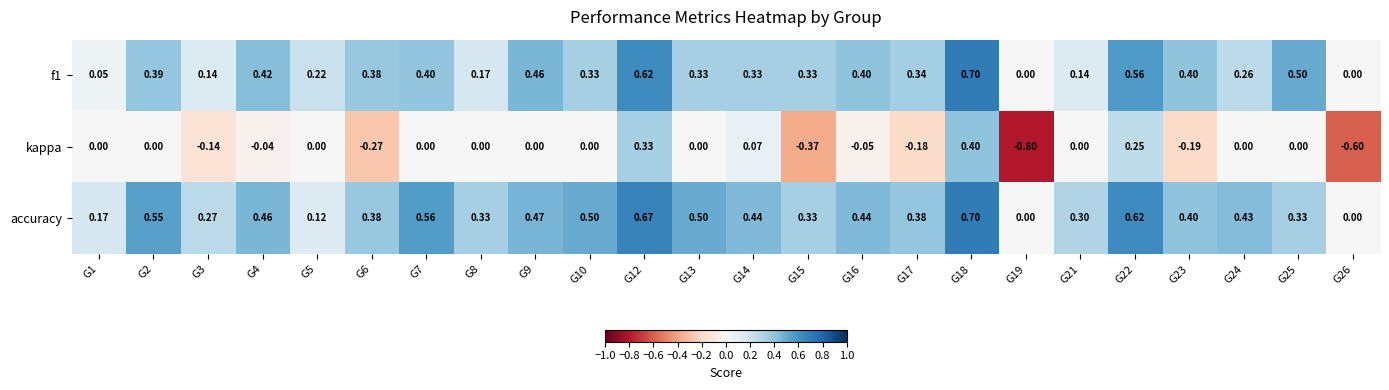

What is the spread (max minus min) of values at G25?

0.5